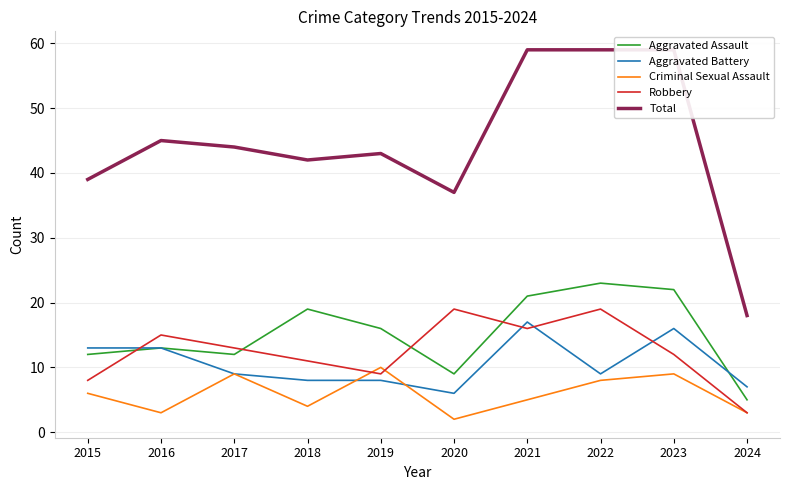

Reading left to right, what are all the values shown in this chart?

Aggravated Assault: 12	13	12	19	16	9	21	23	22	5
Aggravated Battery: 13	13	9	8	8	6	17	9	16	7
Criminal Sexual Assault: 6	3	9	4	10	2	5	8	9	3
Robbery: 8	15	13	11	9	19	16	19	12	3
Total: 39	45	44	42	43	37	59	59	59	18